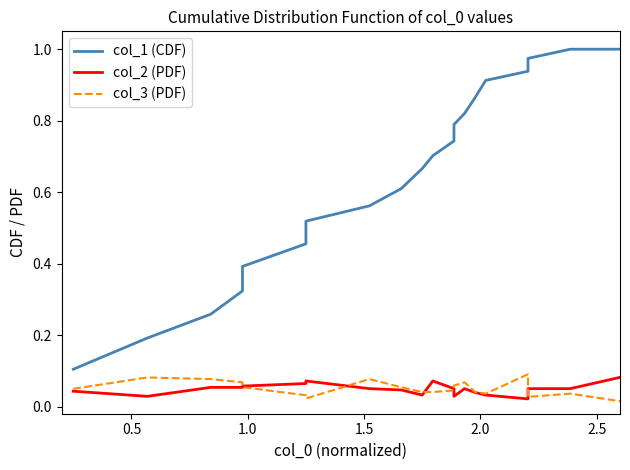

What is the value of the col_3 (PDF) point at the 2nd from the left?

0.1